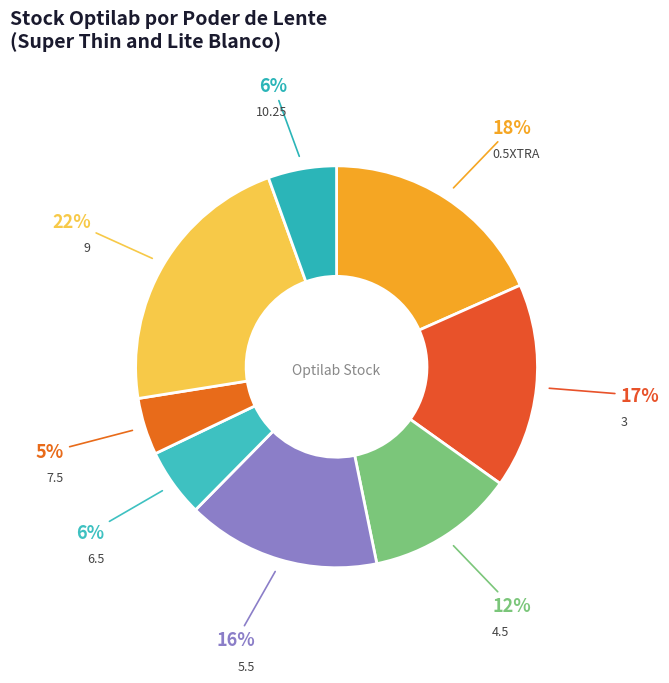

How many slices are in this pie chart?

8